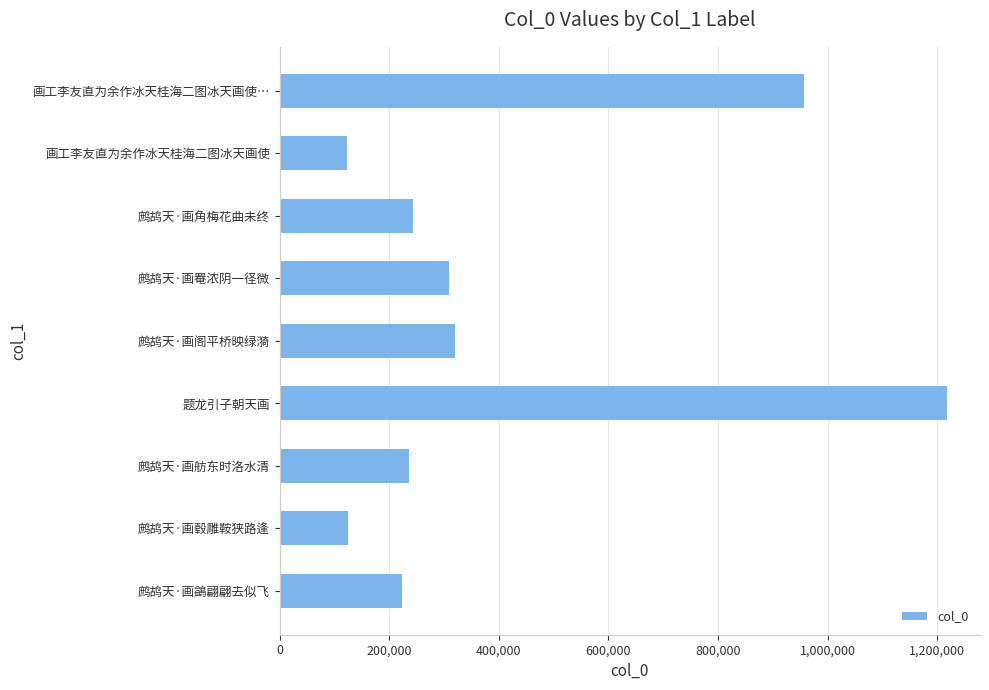

At which category does the chart reach its peak across all series?

题龙引子朝天画